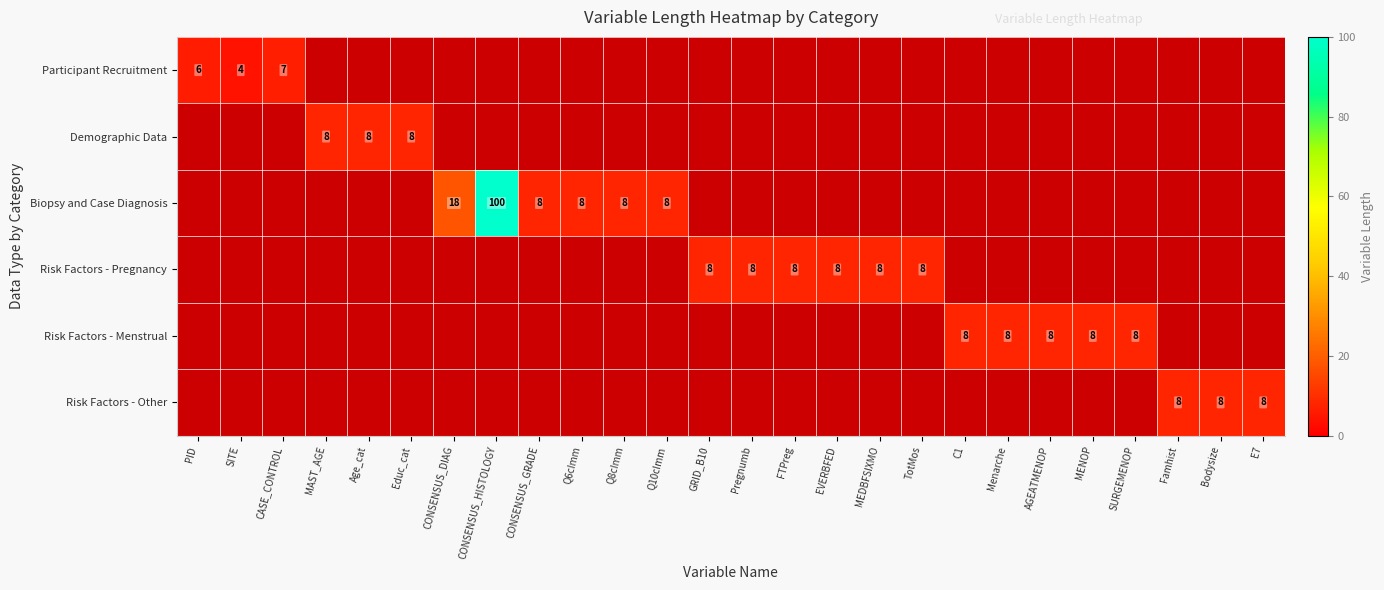

True or false: Risk Factors - Pregnancy has a value of 11 at FTPreg.

False